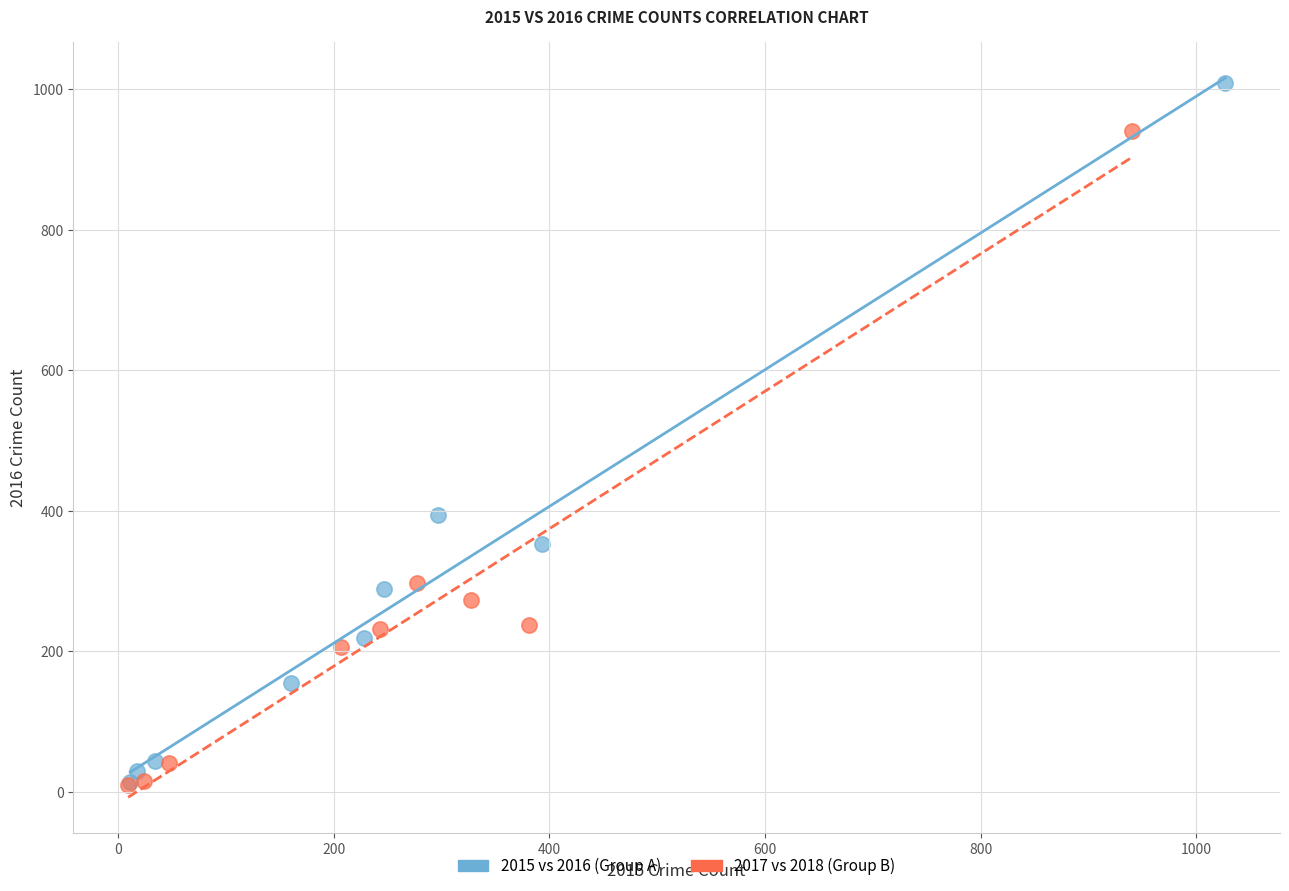

Which series reaches the maximum Y coordinate?

2015 vs 2016 (Group A)